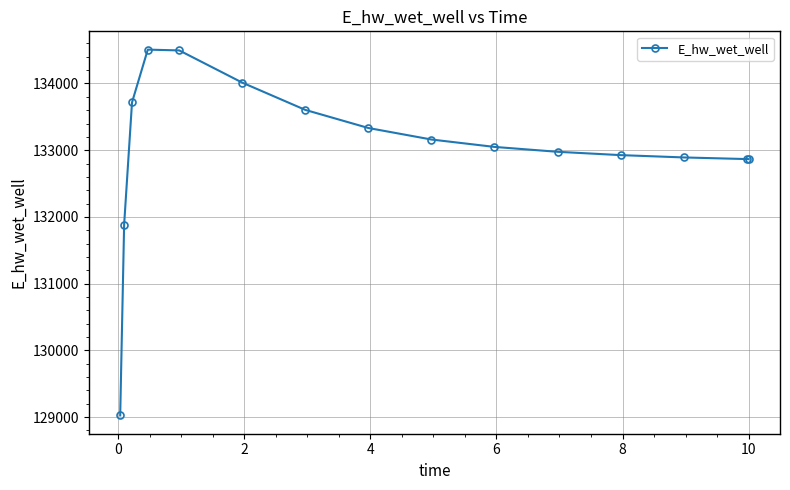

True or false: there are more than 0 points higher than both neighbors.

True